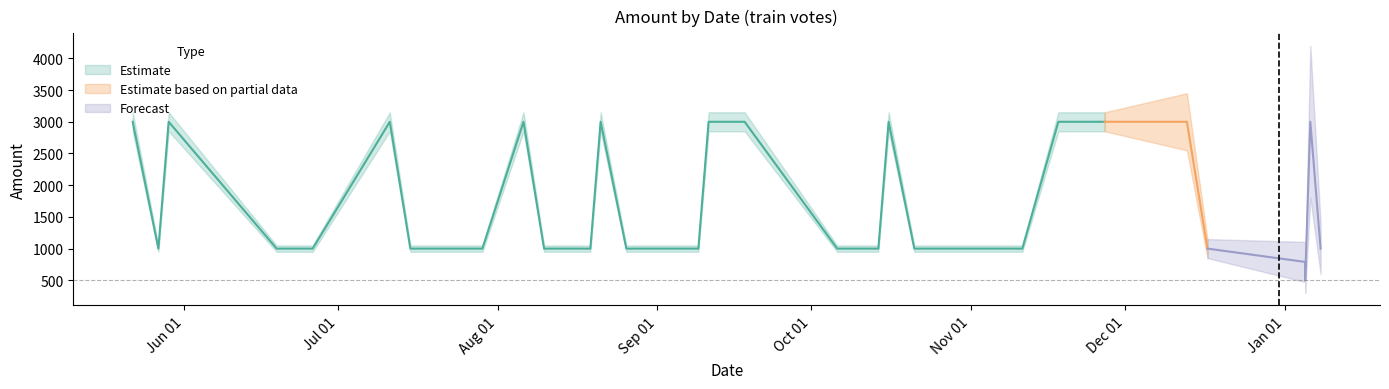

Reading left to right, what are all the values shown in this chart?

3000	1000	3000	1000	1000	1000	3000	1000	1000	1000	3000	1000	1000	3000	1000	1000	1000	3000	3000	3000	1000	3000	1000	1000	1000	1000	1000	1000	1000	3000	3000	3000	1000	790	710	500	3000	1000